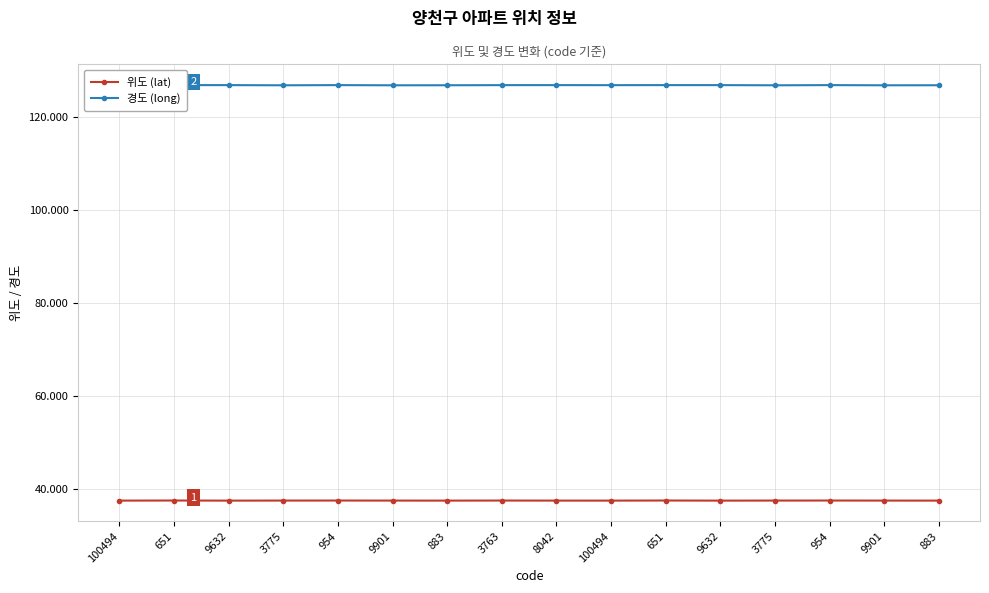

Rank the categories by 경도 (long) value from highest to lowest.

651, 651, 954, 954, 9632, 9632, 8042, 3763, 100494, 100494, 883, 883, 3775, 3775, 9901, 9901